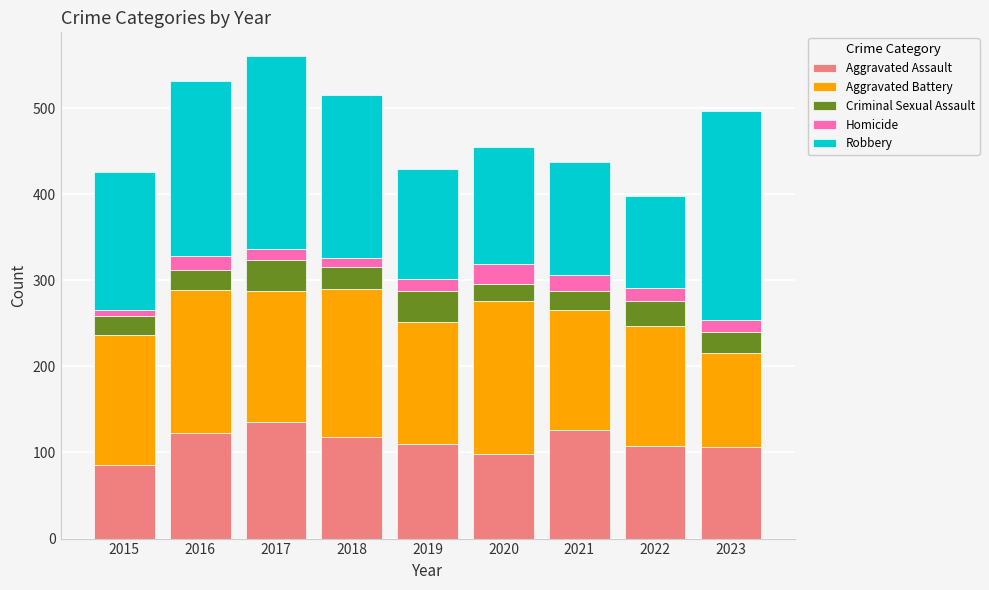

What is the difference between the maximum and minimum values in the Aggravated Assault series?

49